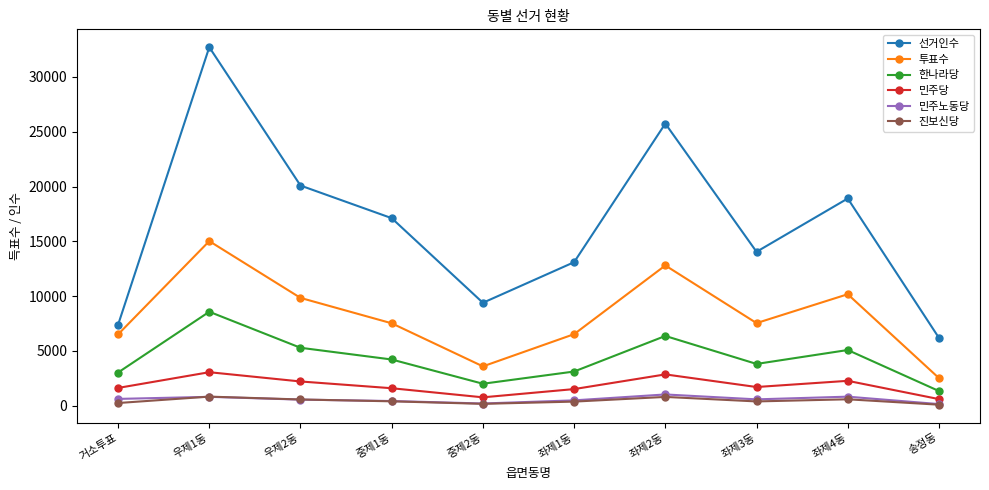

What are all the series names shown in the legend?

선거인수, 투표수, 한나라당, 민주당, 민주노동당, 진보신당